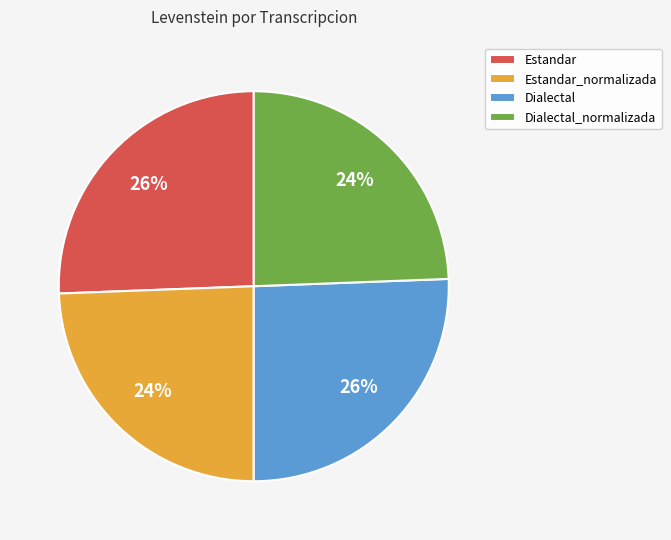

Does any single category account for the majority?

No